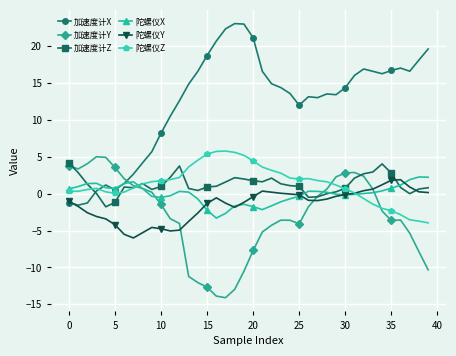

List the series in order of their peak value, lowest first.

陀螺仪Y, 陀螺仪X, 加速度计Z, 加速度计Y, 陀螺仪Z, 加速度计X